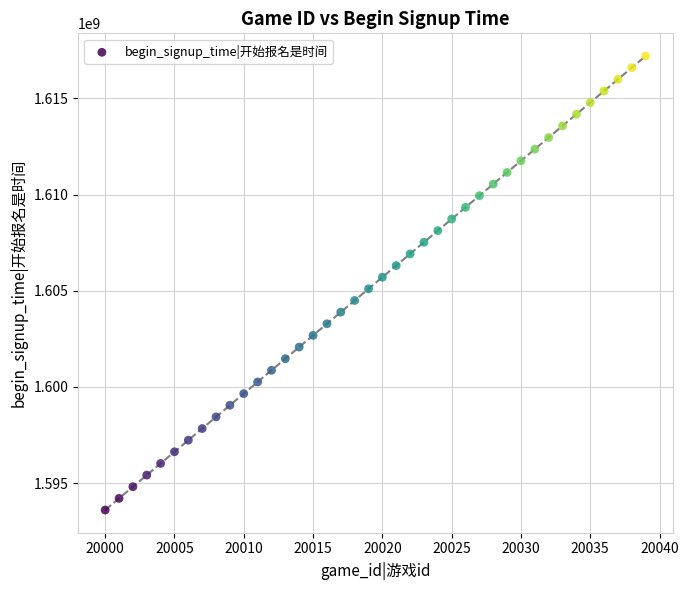

What is the range of X values (max minus min)?

39